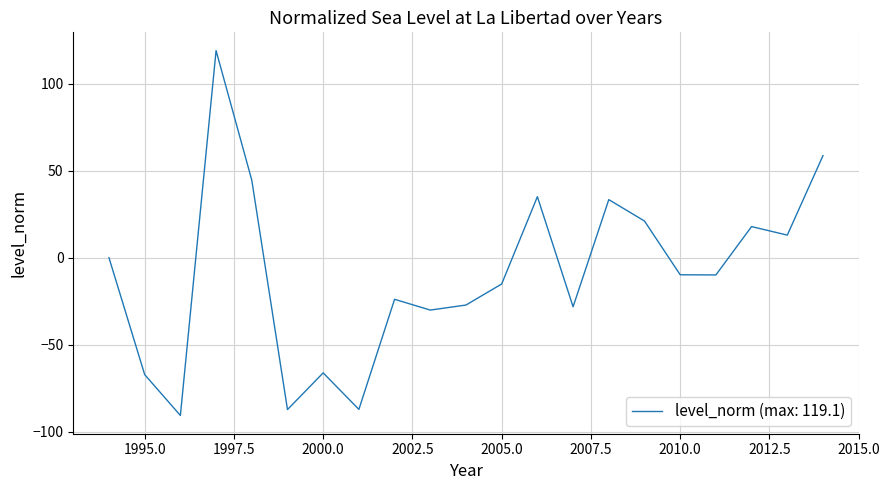

How many distinct data groups are displayed?

1